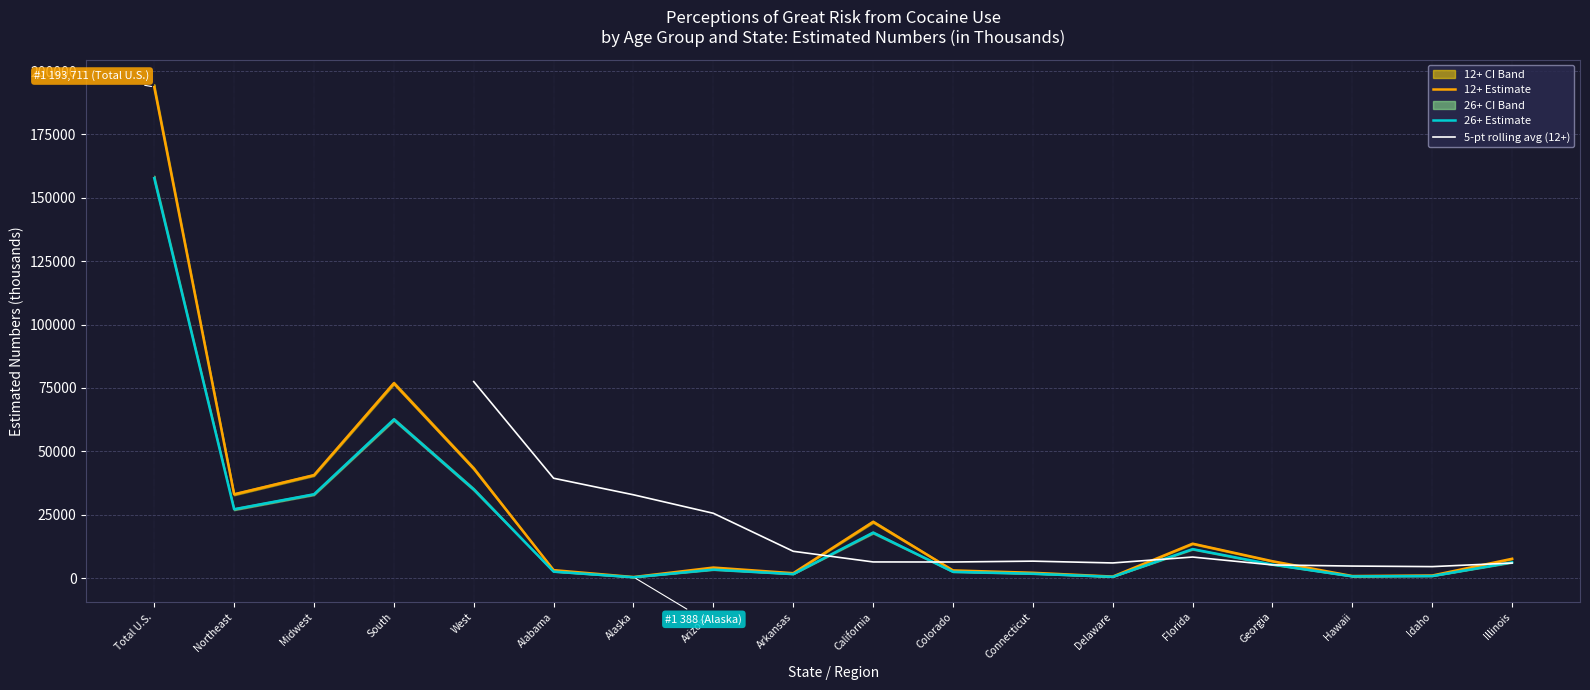

Is this an area chart (filled region under the line)?

No